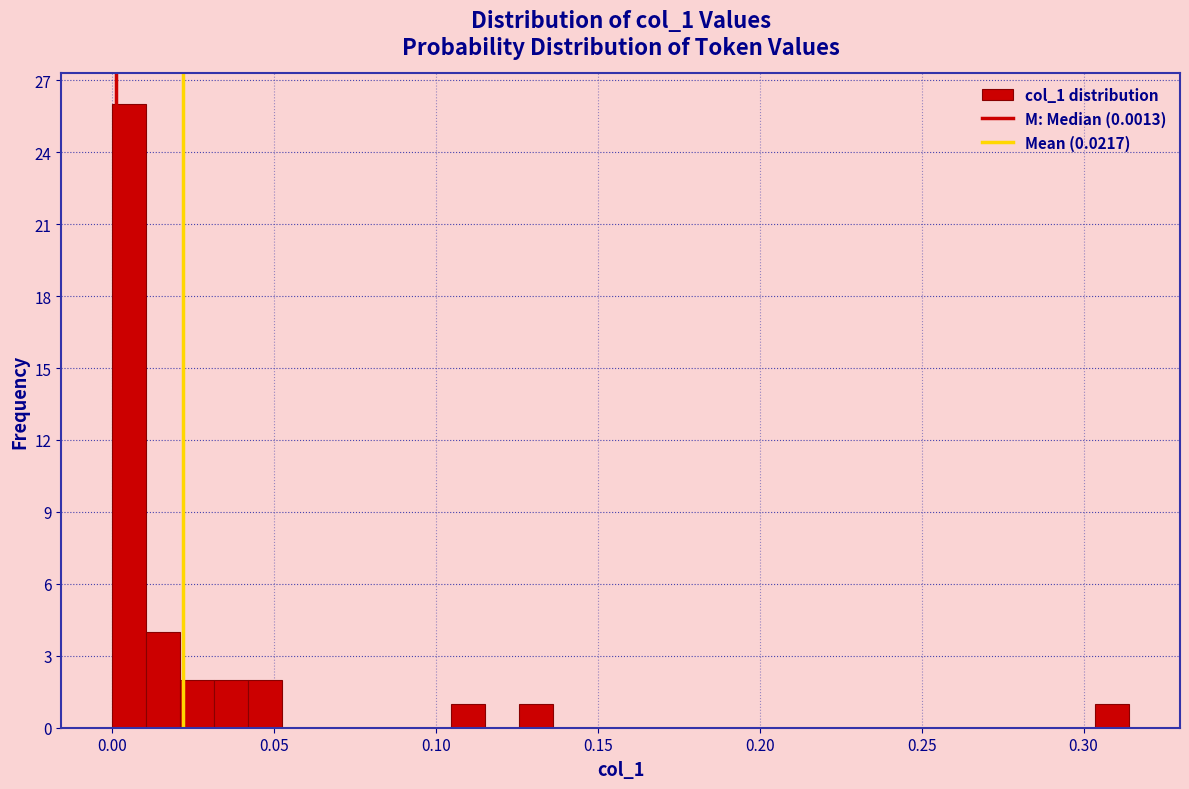

Read against the x-axis, roughly where is the centre of the tallest bar?

0.005